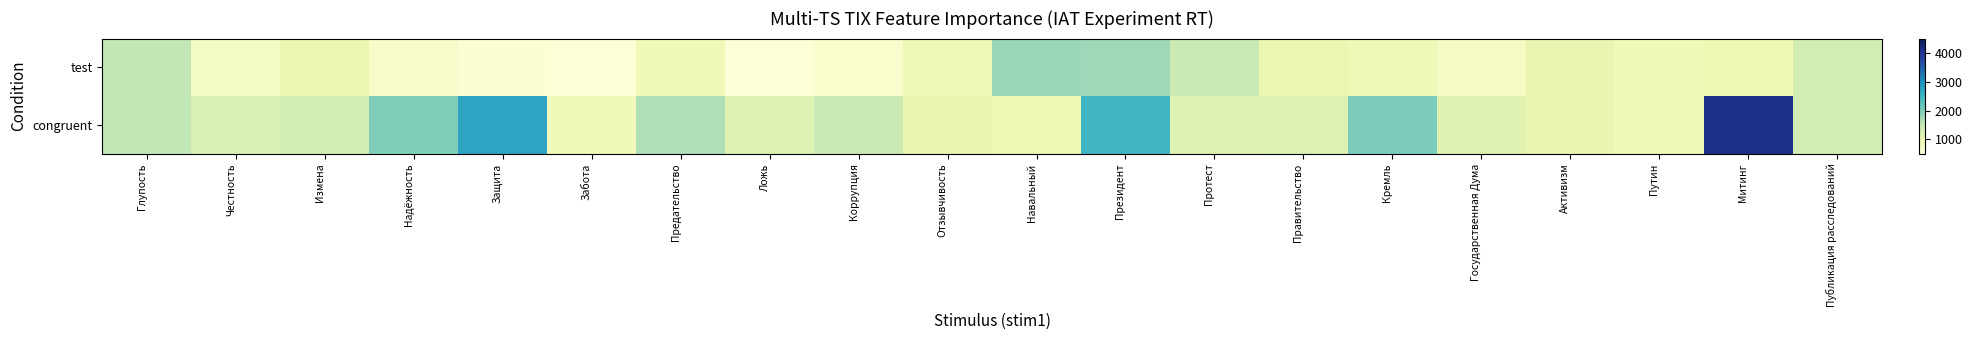

Reading left to right, list all the values displayed in this chart.

test: Глупость=1536	Честность=751	Измена=1025	Надёжность=687	Защита=590	Забота=537	Предательство=903	Ложь=561	Коррупция=656	Отзывчивость=931	Навальный=1817	Президент=1782	Протест=1450	Правительство=1019	Кремль=930	Государственная Дума=776	Активизм=1063	Путин=918	Митинг=999	Публикация расследований=1372
congruent: Глупость=1536	Честность=1262	Измена=1364	Надёжность=1990	Защита=2744	Забота=896	Предательство=1664	Ложь=1199	Коррупция=1440	Отзывчивость=1053	Навальный=994	Президент=2485	Протест=1180	Правительство=1214	Кремль=2027	Государственная Дума=1185	Активизм=1063	Путин=918	Митинг=4096	Публикация расследований=1372